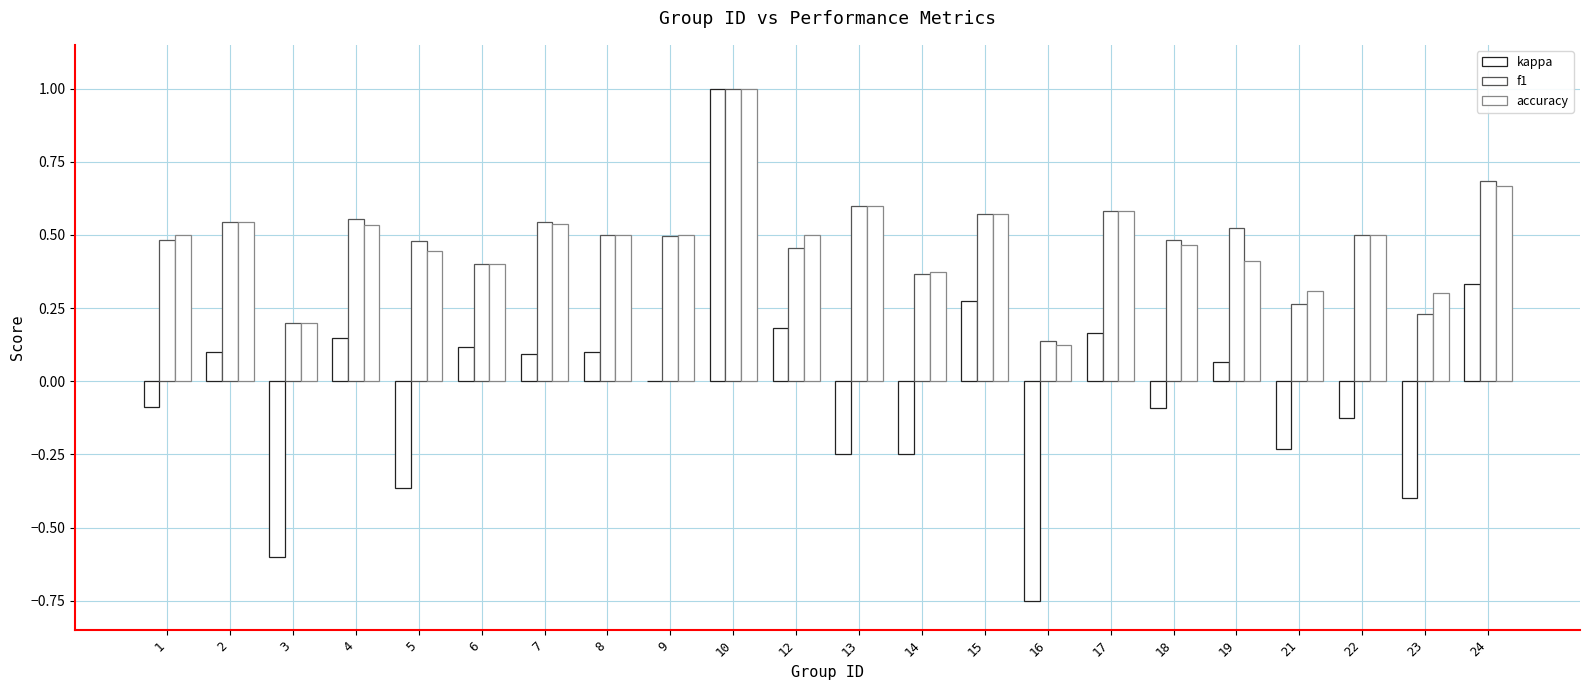

Which series has the largest total across all categories?

f1